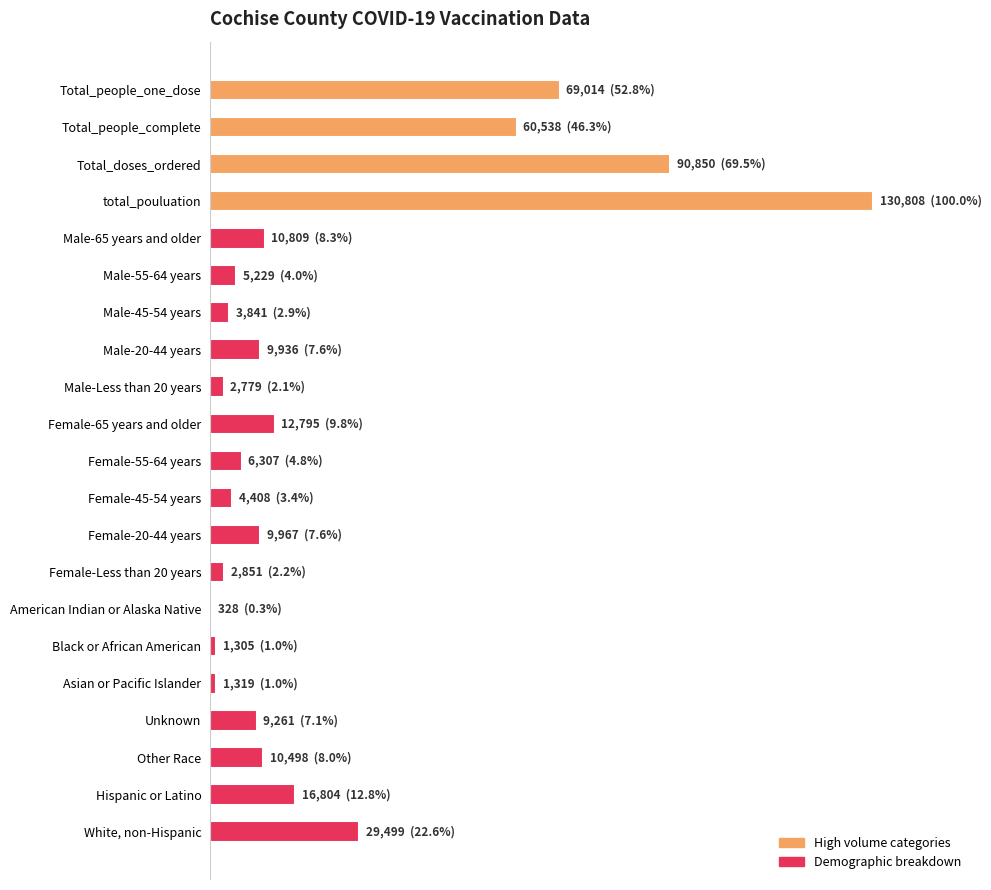

What is the minimum value shown in the chart?

328